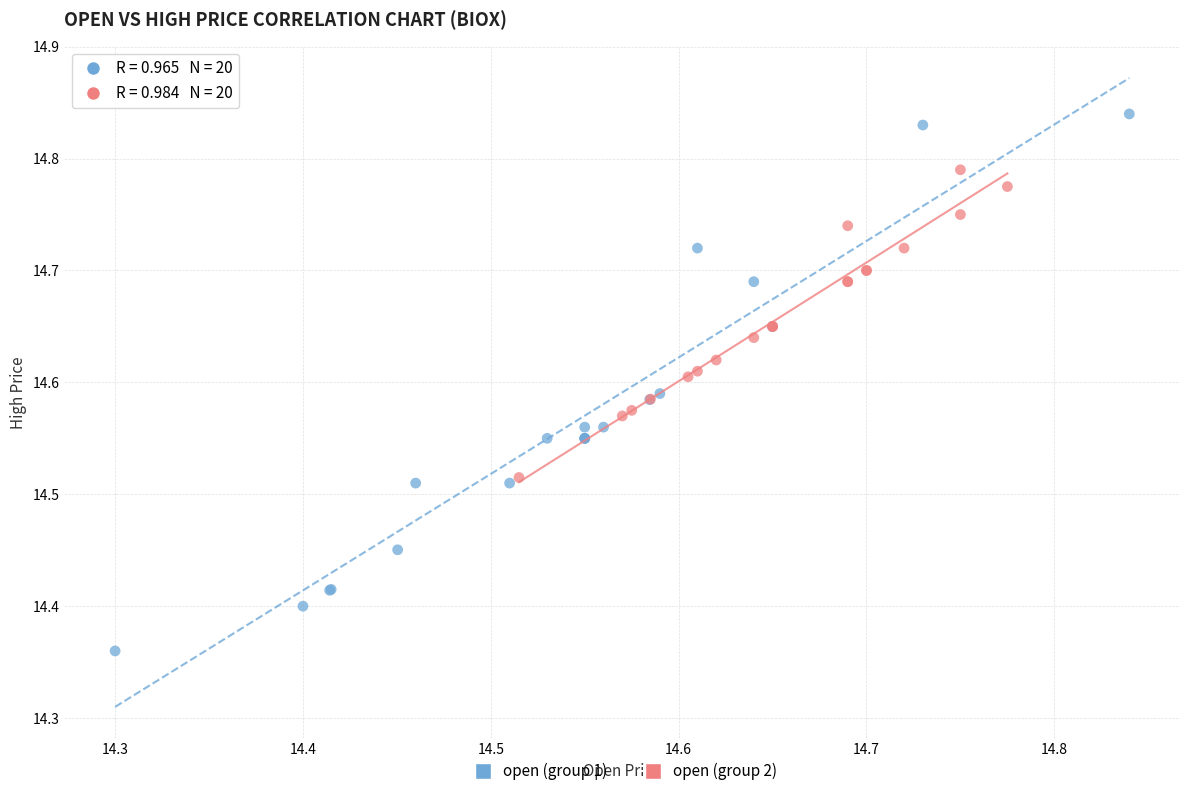

Which series contains the highest Y value?

open (group 1)